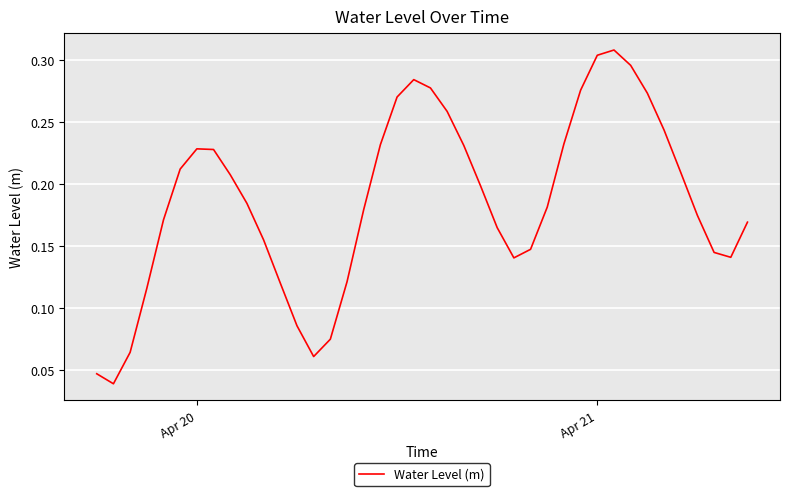

What is the average value?

0.2